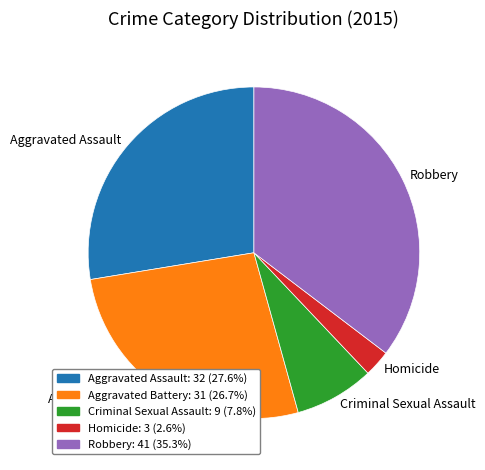

Which slice is the largest?

Robbery